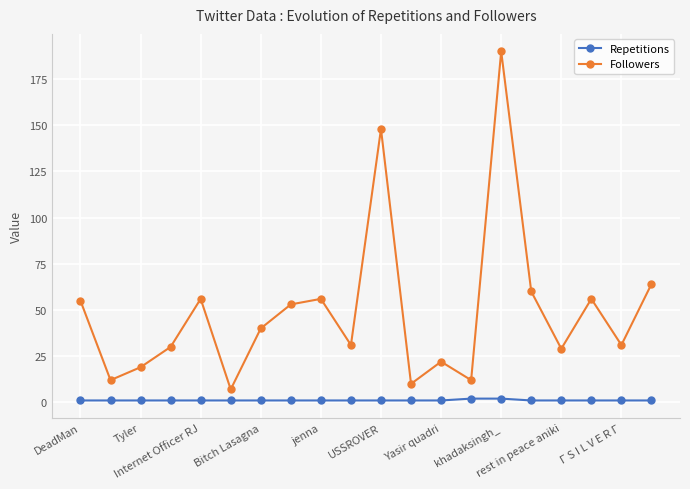

True or false: Followers and Repetitions intersect in this chart.

False